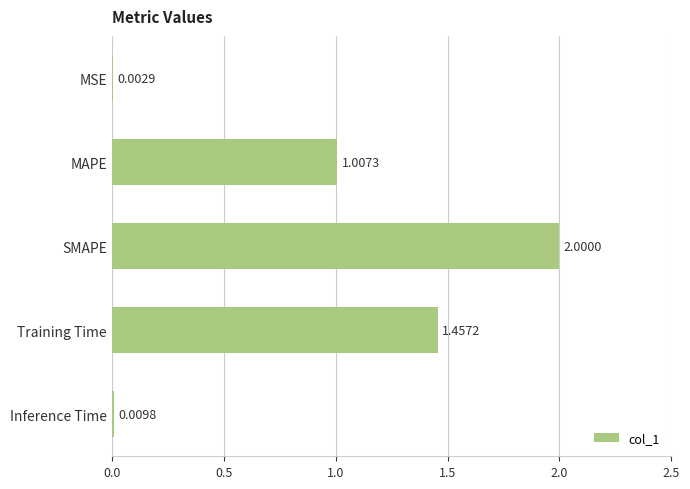

Does the chart contain stacked bars?

No